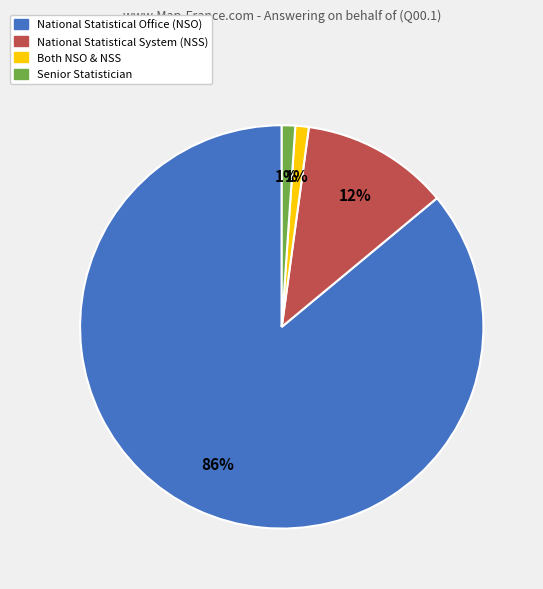

To the nearest percent, what is the combined percentage of National Statistical System (NSS) and Senior Statistician?

13%